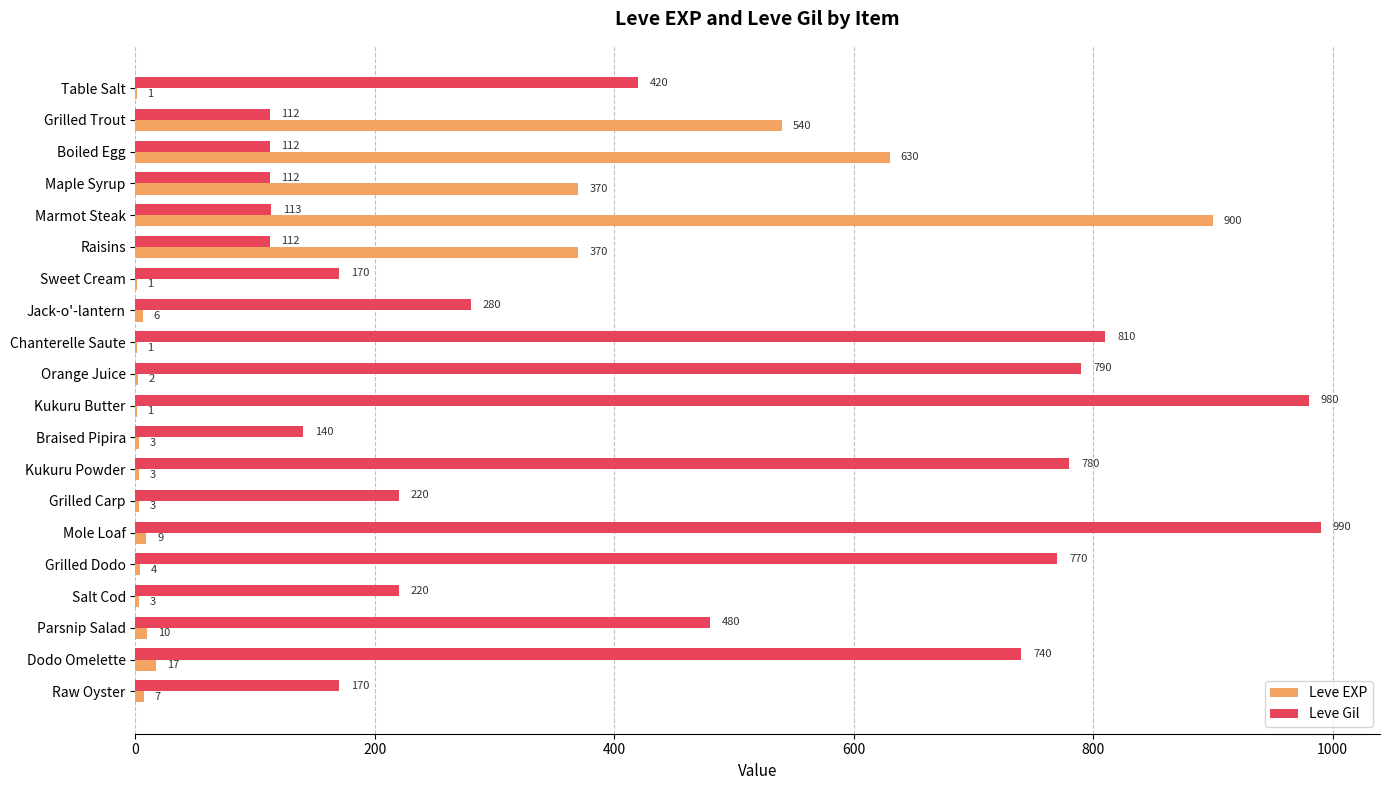

True or false: Leve Gil has a value of 433 at Chanterelle Saute.

False